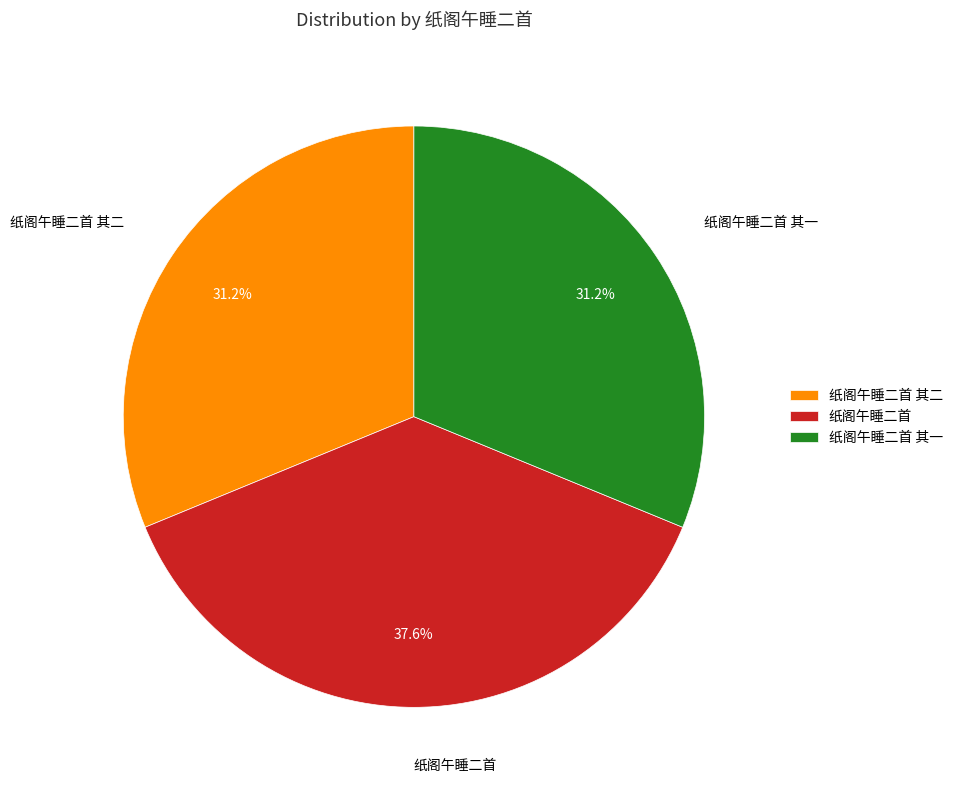

To the nearest percent, what percentage of the pie is 纸阁午睡二首 其二?

31%